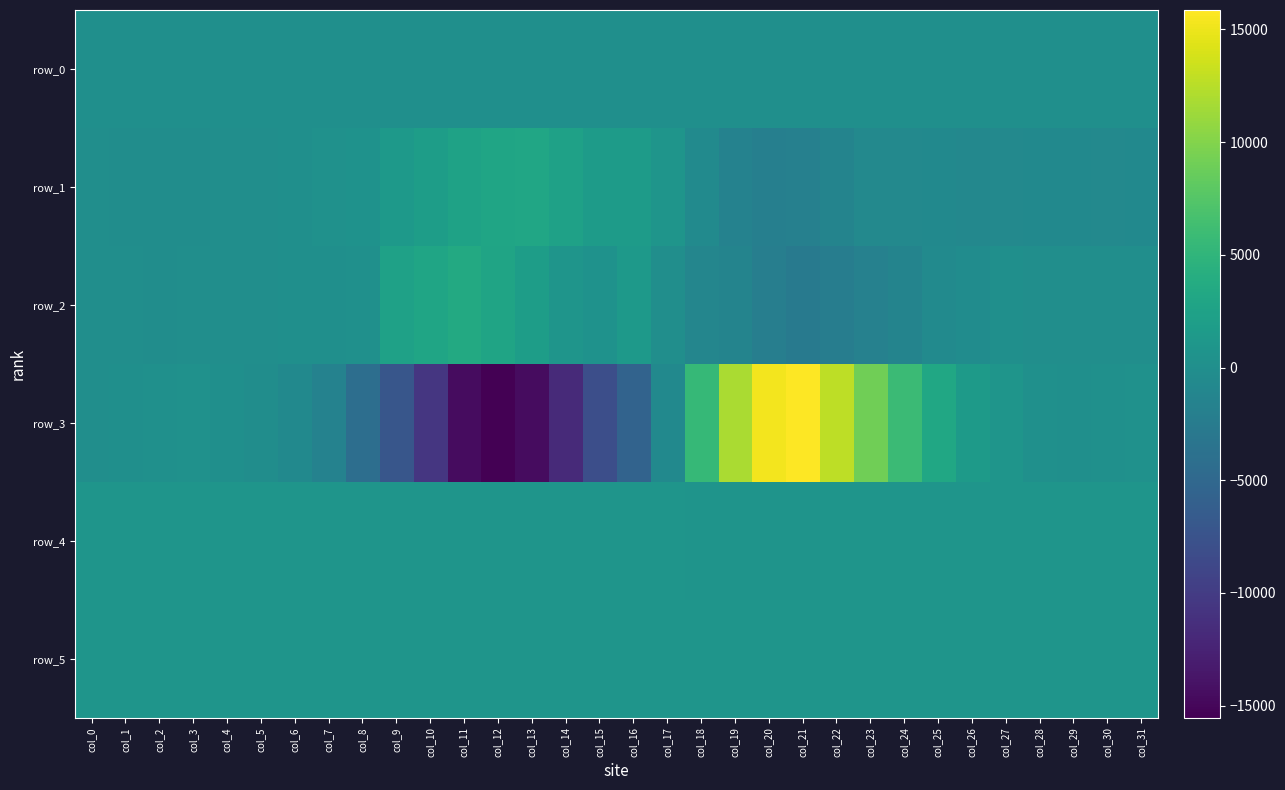

What is the spread (max minus min) of values at col_16?

7158.0